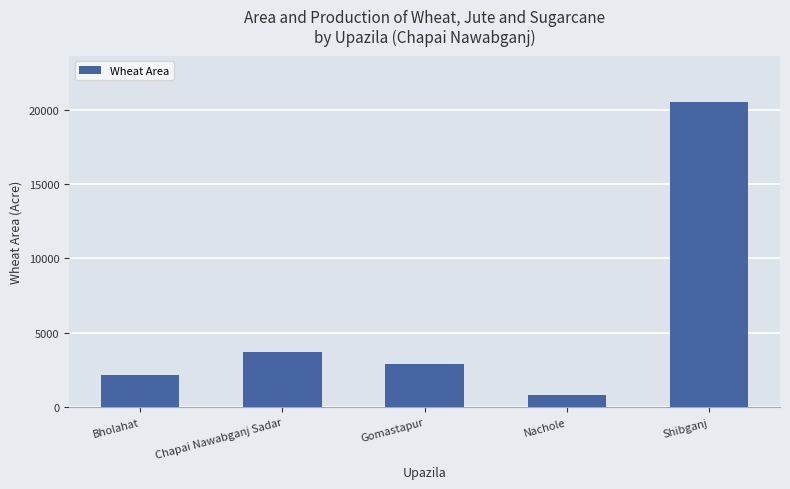

What is the label of the 4th bar from the left?

Nachole